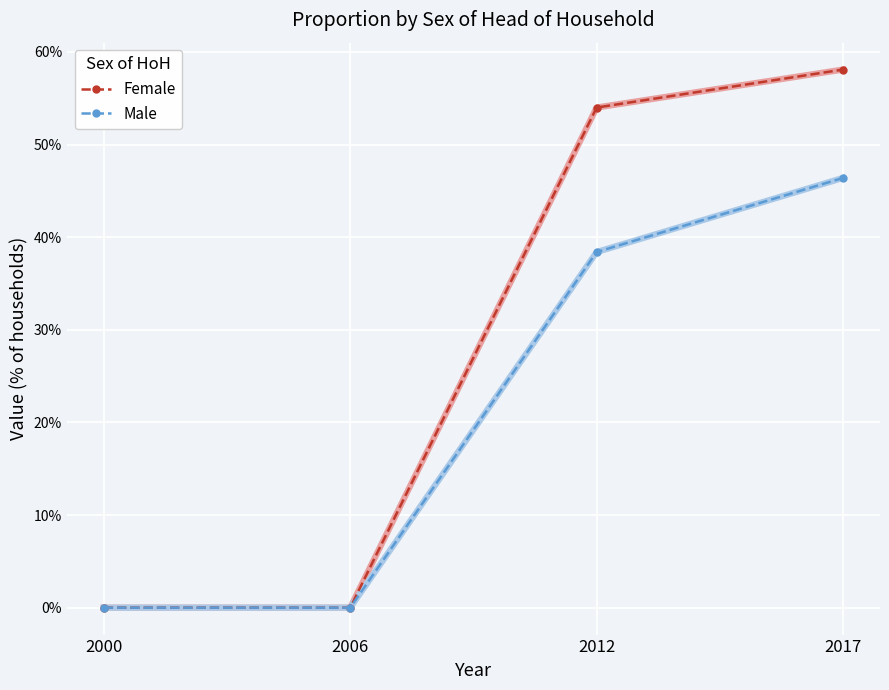

What is the difference between the highest and lowest values at 2012?

15.6